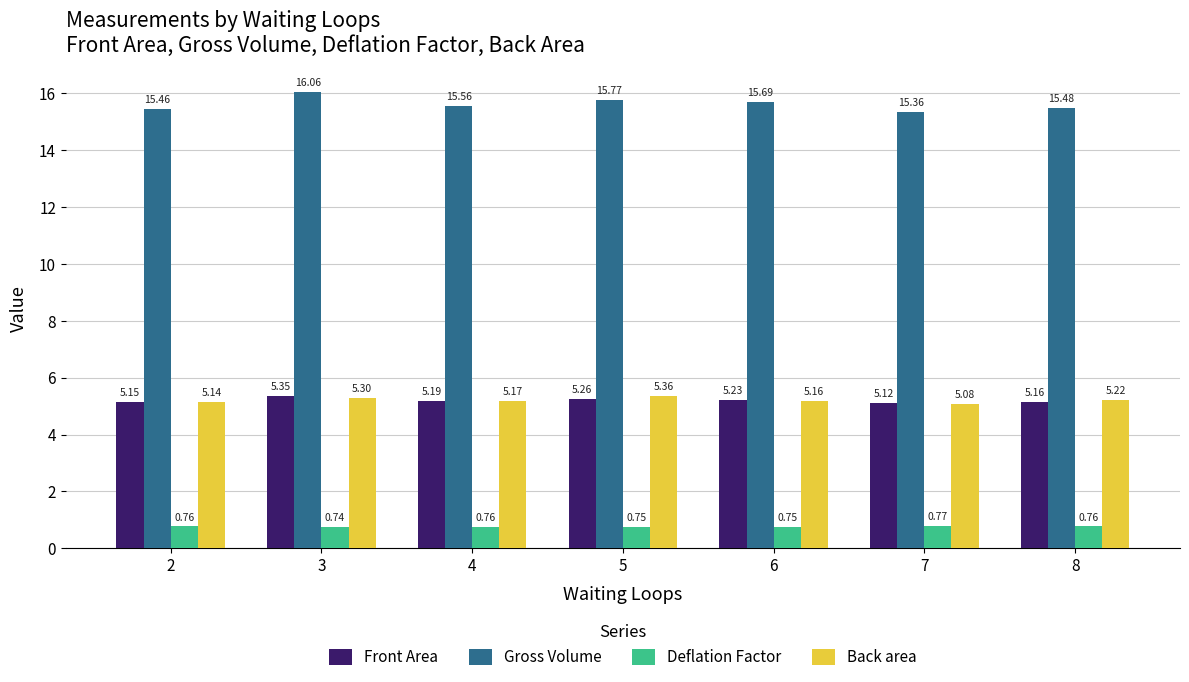

List the series in order of their peak value, highest first.

Gross Volume, Back area, Front Area, Deflation Factor